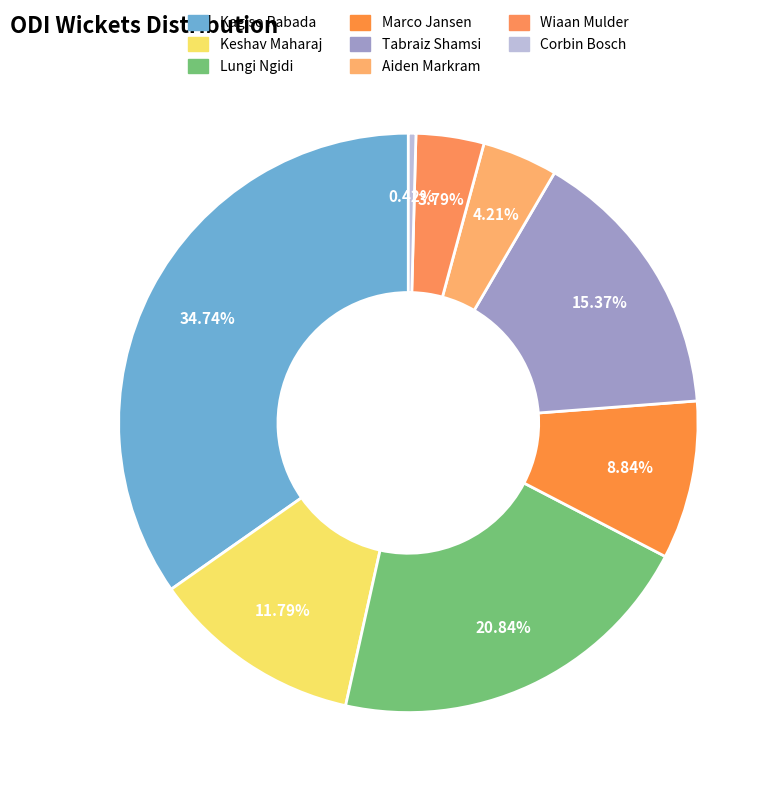

How many slices are in this pie chart?

8